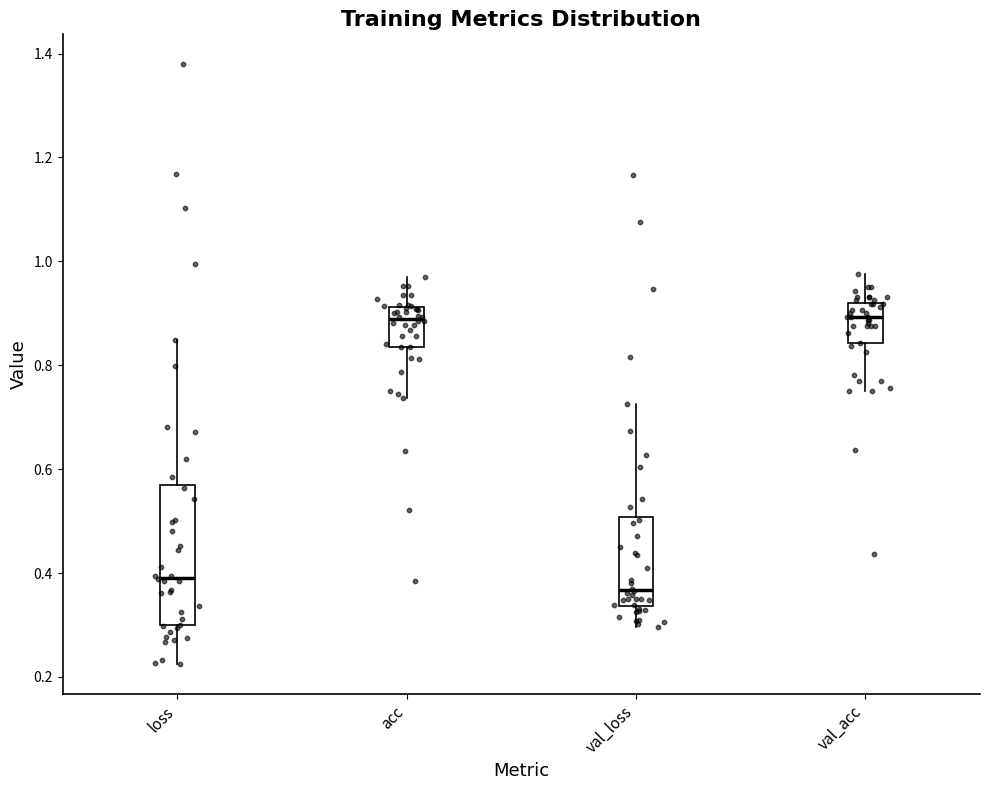

Reading left to right, transcribe this box plot: for each box, give where its median line is, the range the box spans, and where its two whiskers end, as read against the y-axis. The values are not printed on the chart, so give them approximately, as read against the axis.

loss: median 0.40, box 0.30 to 0.56, whiskers 0.22 to 0.84
acc: median 0.88, box 0.84 to 0.92, whiskers 0.74 to 0.98
val_loss: median 0.36, box 0.34 to 0.50, whiskers 0.30 to 0.72
val_acc: median 0.90, box 0.84 to 0.92, whiskers 0.76 to 0.98